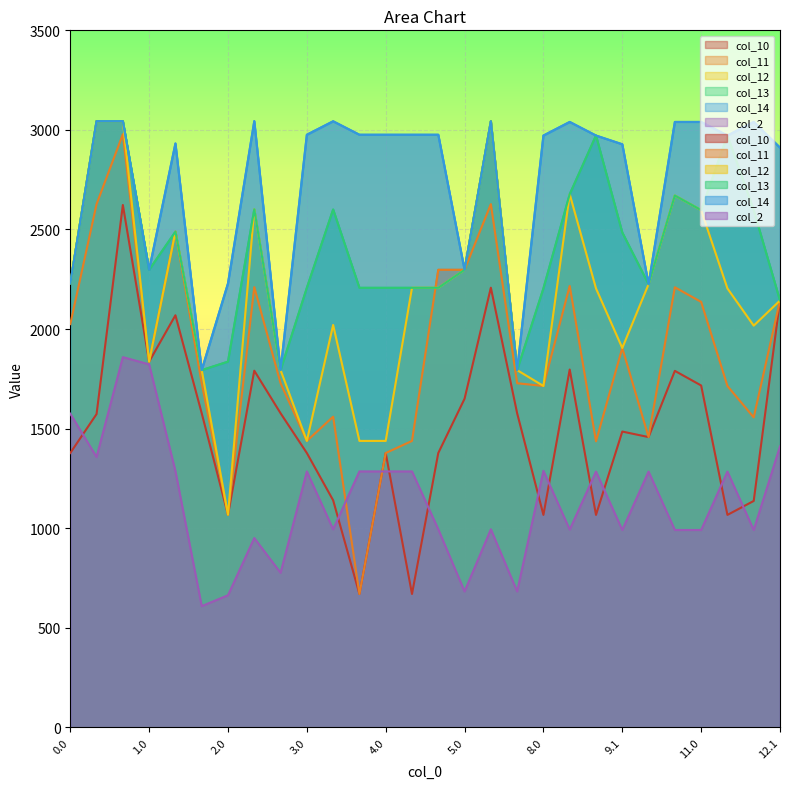

True or false: col_2 and col_13 cross at least once.

False